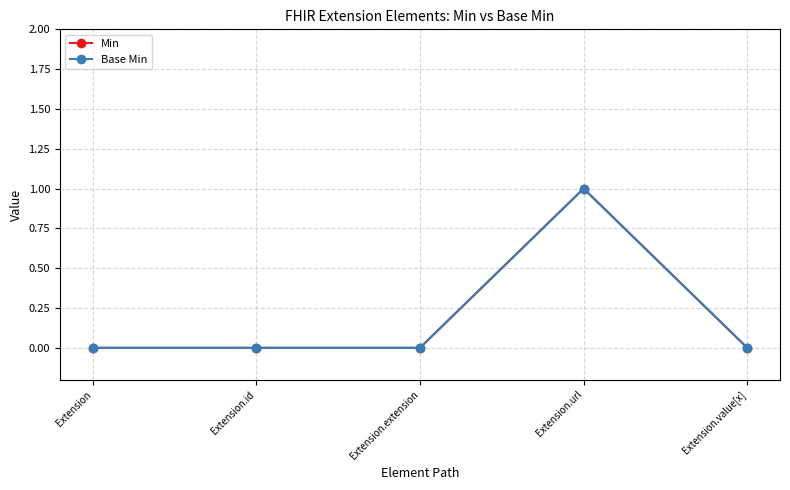

At which label is Base Min closest to 0?

Extension